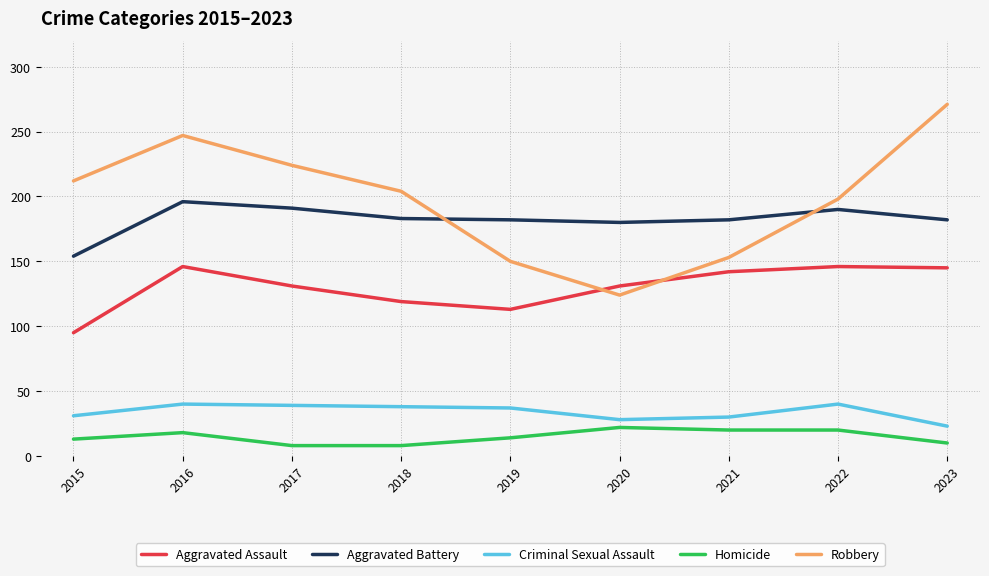

How many Homicide values are between 10 and 20?

6